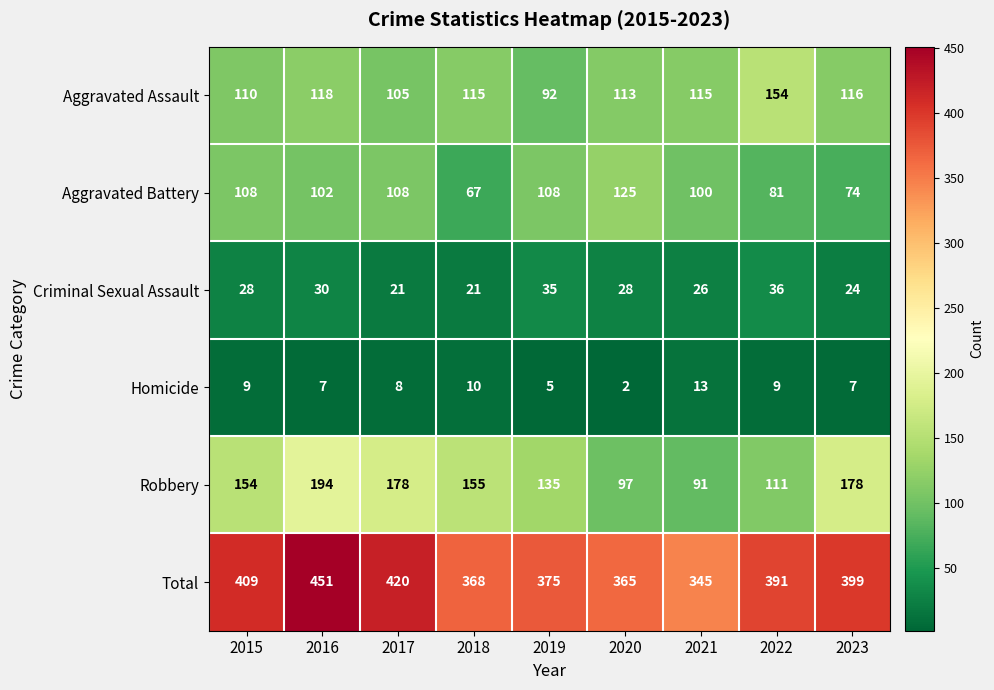

At 2019, list the series in order from largest to smallest.

Total, Robbery, Aggravated Battery, Aggravated Assault, Criminal Sexual Assault, Homicide